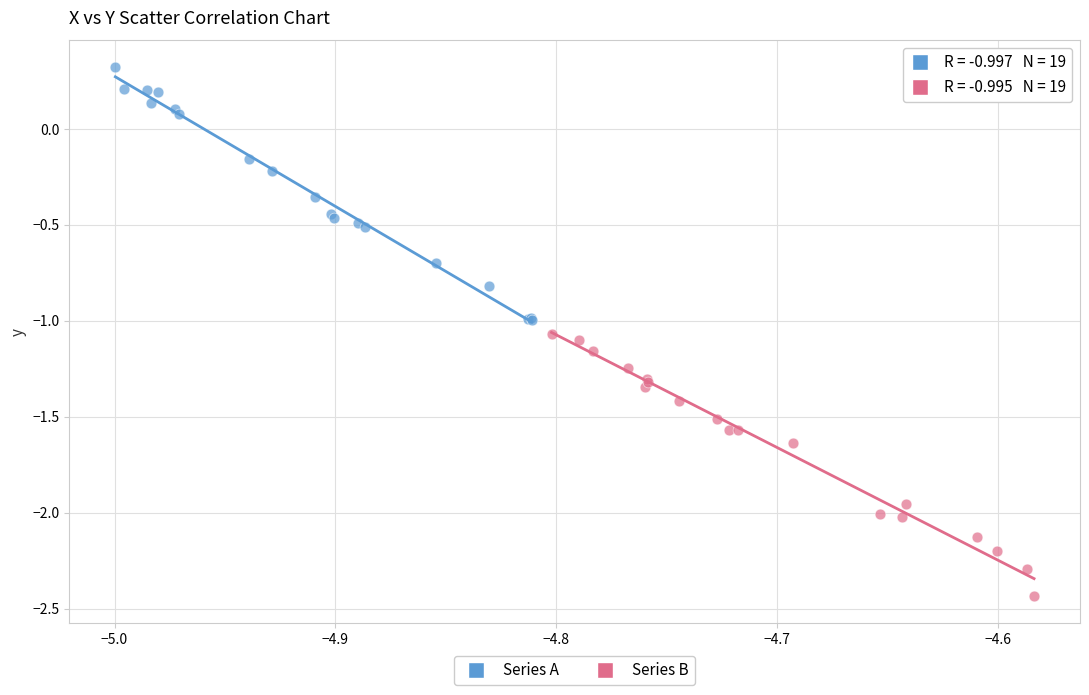

Which series reaches the maximum Y coordinate?

Series A